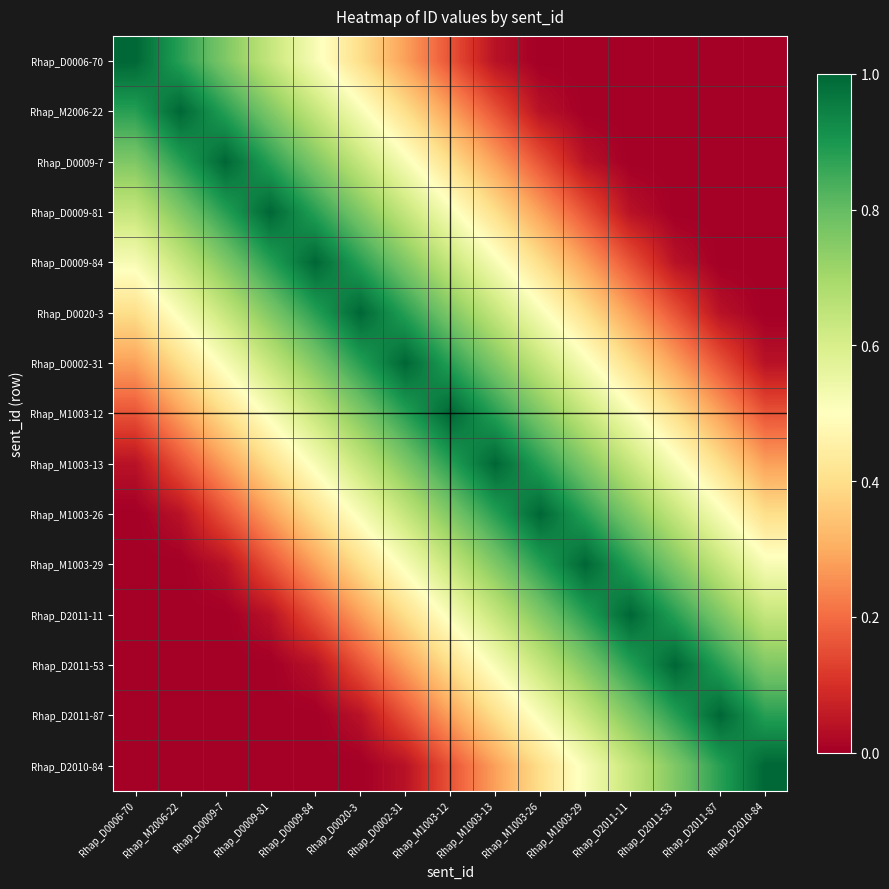

What is the difference between the highest and lowest values at Rhap_D2011-87?

1.0